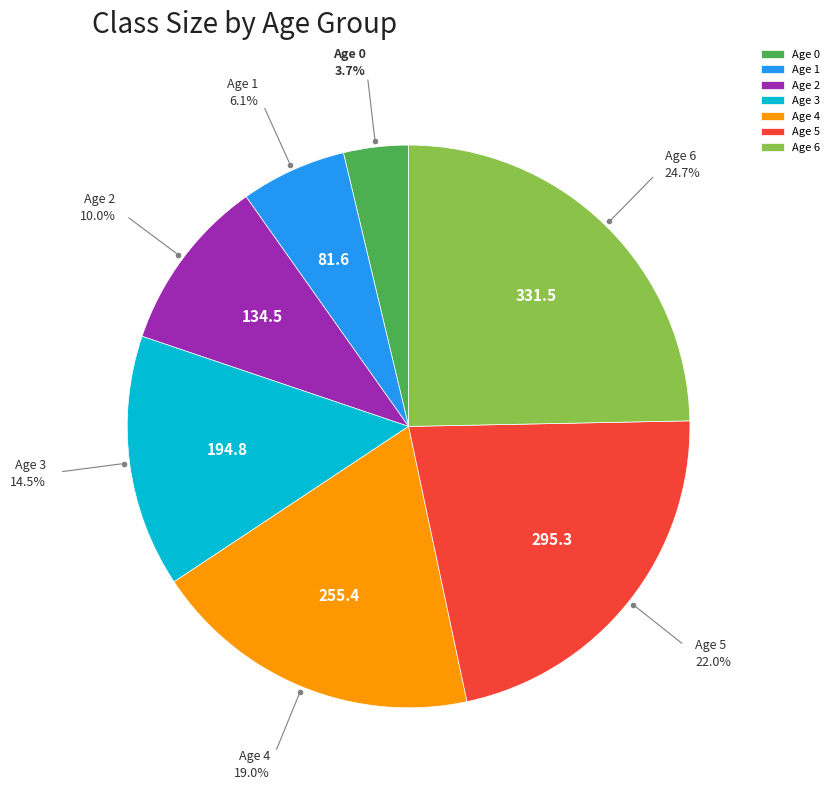

What is the ratio of the value at Age 5 to the value at Age 0?

5.9